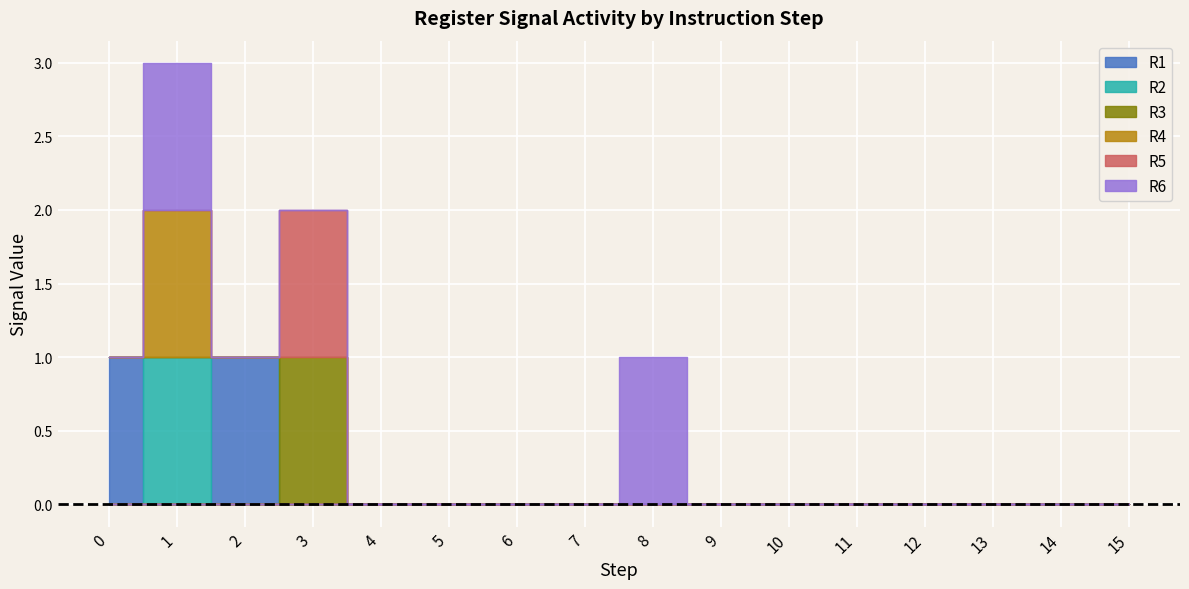

True or false: R1 and R6 cross at least once.

True